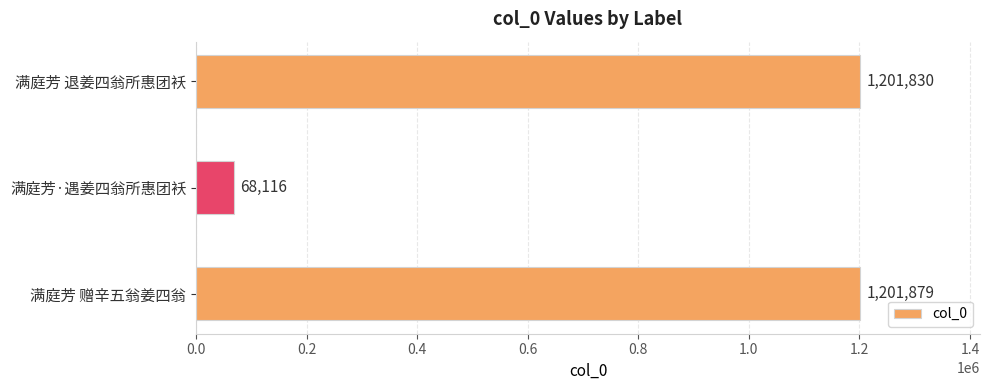

Which has a higher value, 满庭芳·遇姜四翁所惠团袄 or 满庭芳 赠辛五翁姜四翁?

满庭芳 赠辛五翁姜四翁